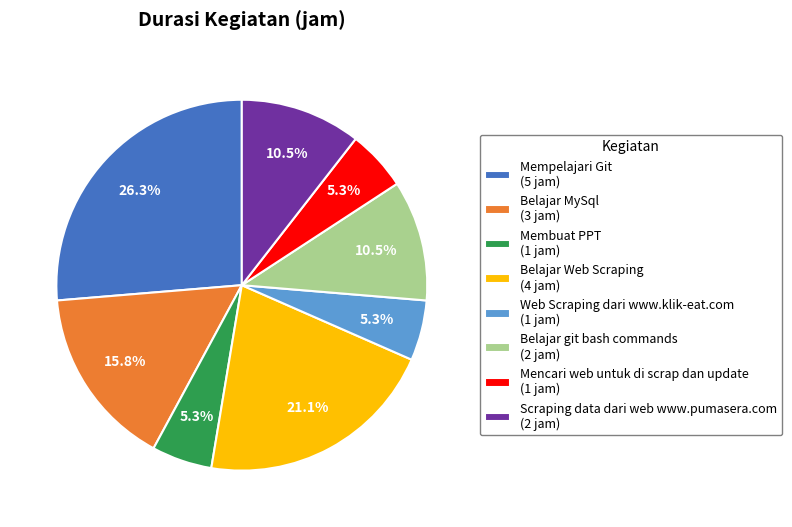

How much of the chart is everything except Membuat PPT?

94.7%